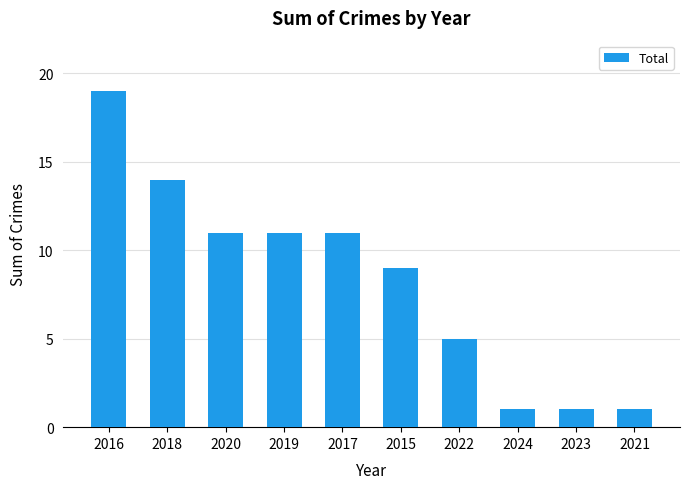

What is the smallest value displayed?

1